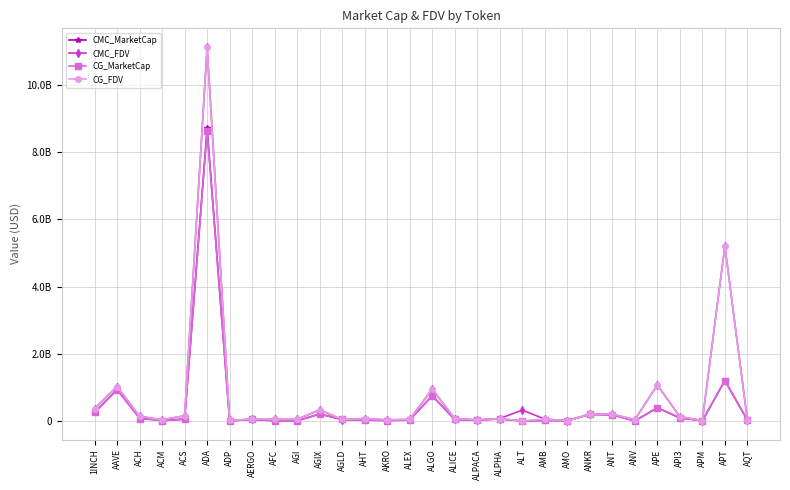

At which label does CMC_MarketCap first exceed 40956415?

1INCH